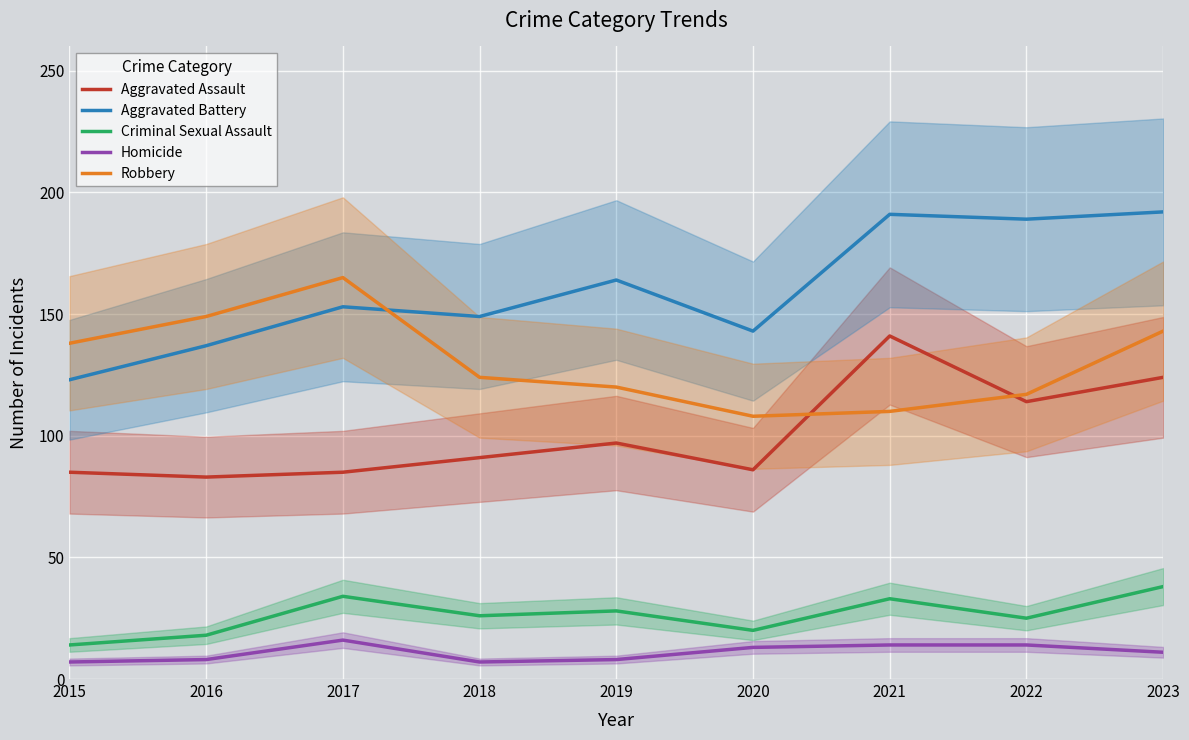

How many lines are shown in the chart?

5